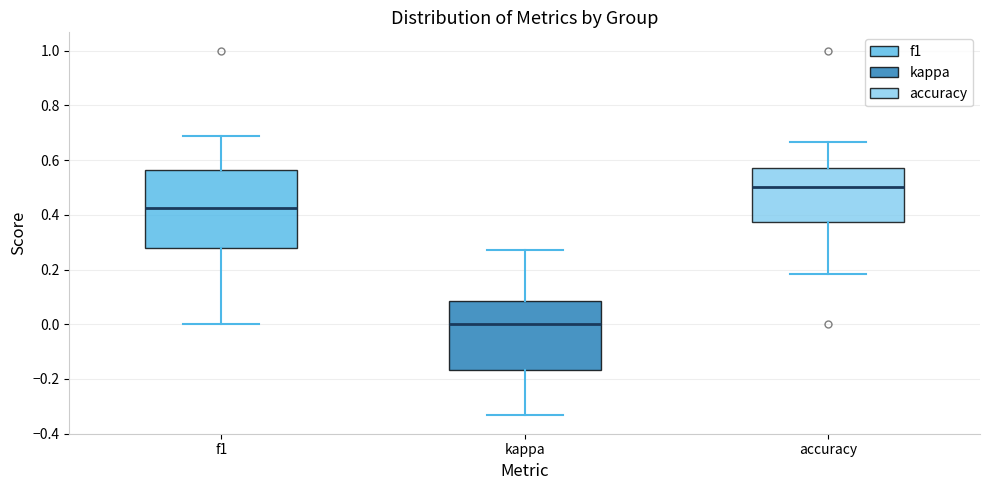

Reading left to right, read every box against the y-axis: the position of its median line, the range the box covers, and the ends of its whiskers. The values are not printed on the chart, so give them approximately, as read against the axis.

f1: median 0.42, box 0.28 to 0.56, whiskers 0.00 to 0.68
kappa: median 0.00, box -0.16 to 0.08, whiskers -0.34 to 0.28
accuracy: median 0.50, box 0.38 to 0.58, whiskers 0.18 to 0.66